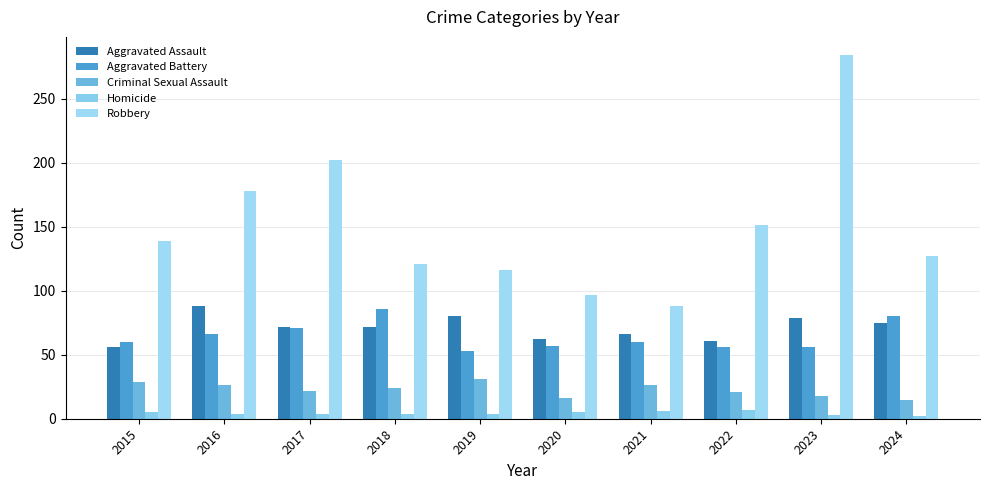

Are the bars grouped side by side (vs. stacked)?

Yes